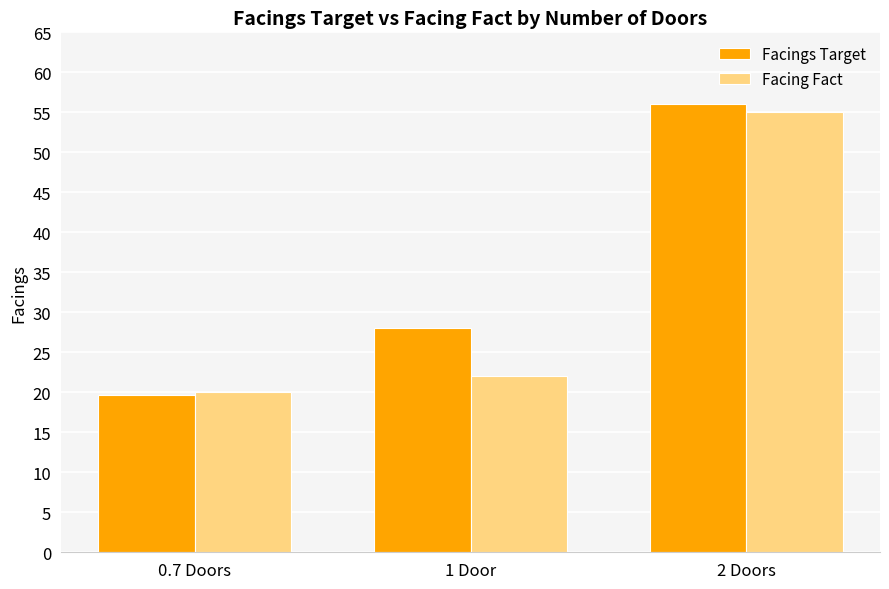

Does the chart contain stacked bars?

No